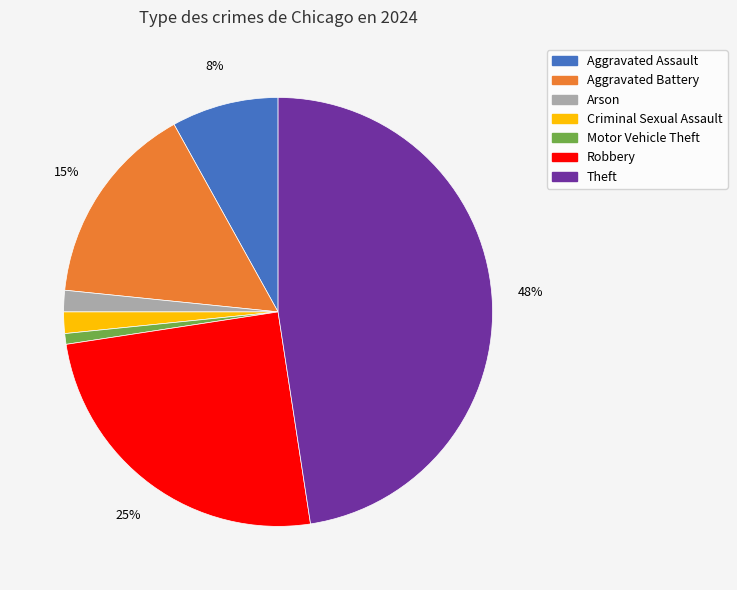

Is there any slice that represents more than half of the pie?

No